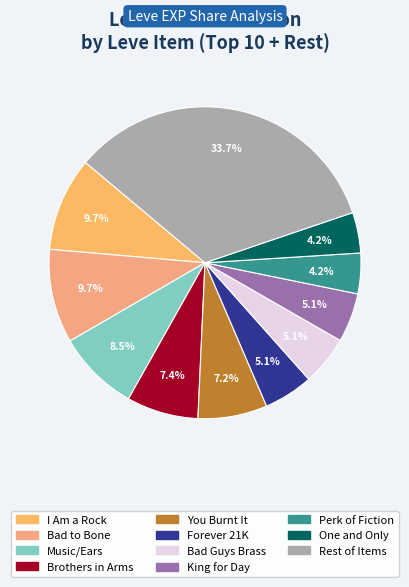

How many slices are in this pie chart?

11